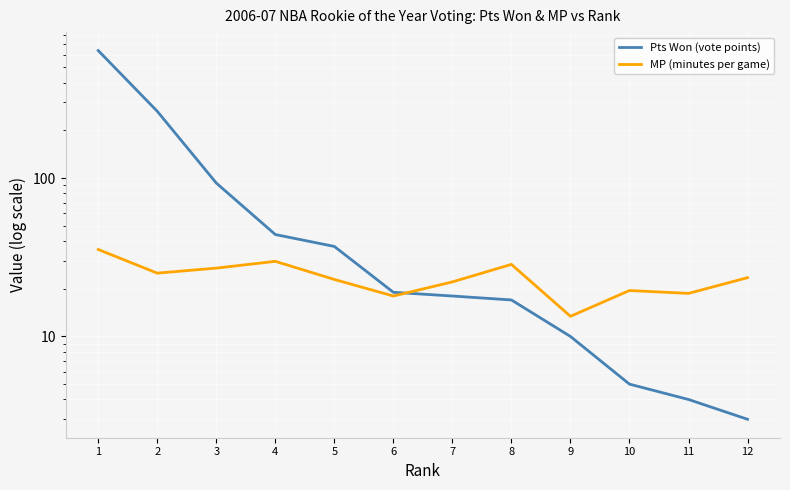

The Pts Won (vote points) series shows 3.0 at 12. True or false?

True